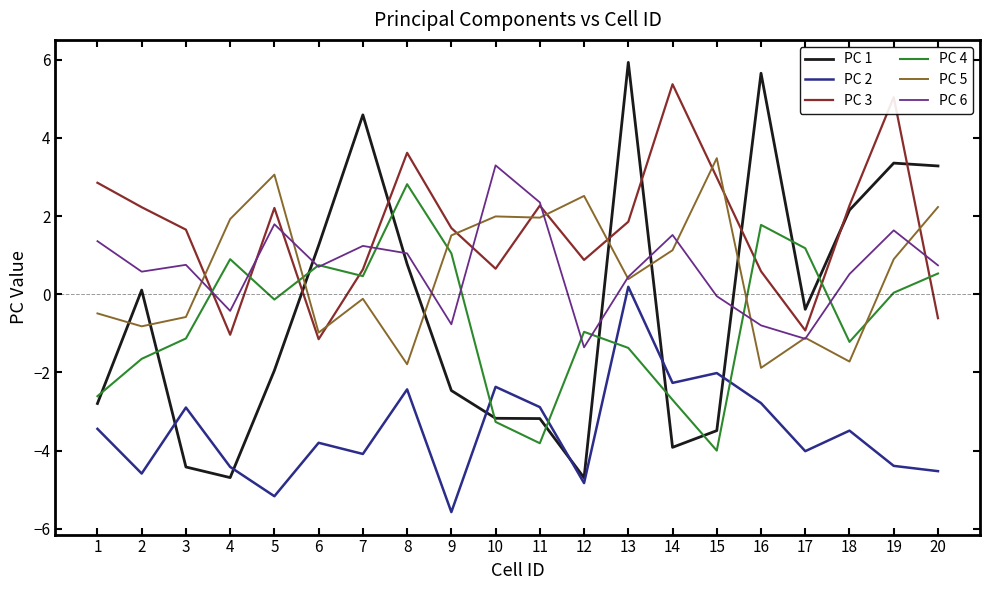

Is it true that PC 6 equals 1.5 at 14?

True